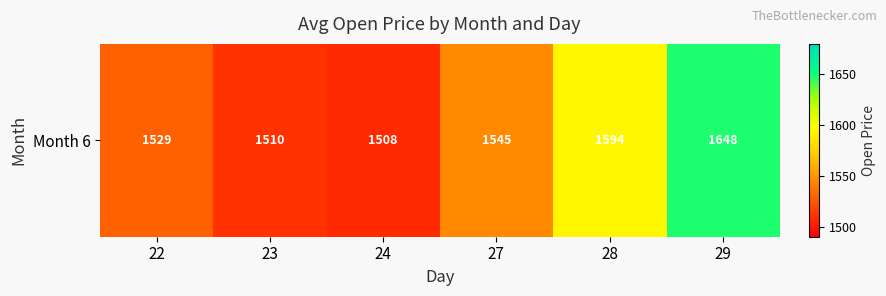

Rank the categories by value from lowest to highest.

24, 23, 22, 27, 28, 29